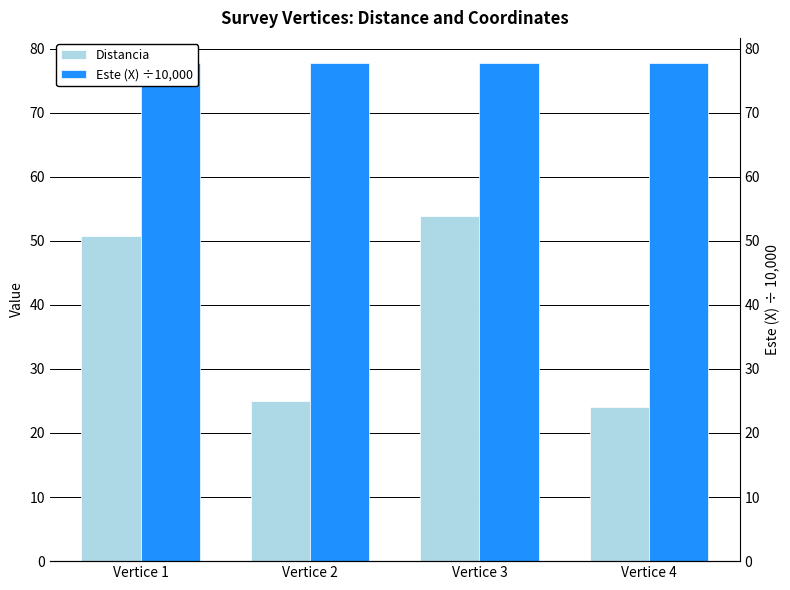

List the series in order of their overall mean, lowest first.

Distancia, Este (X) ÷10,000